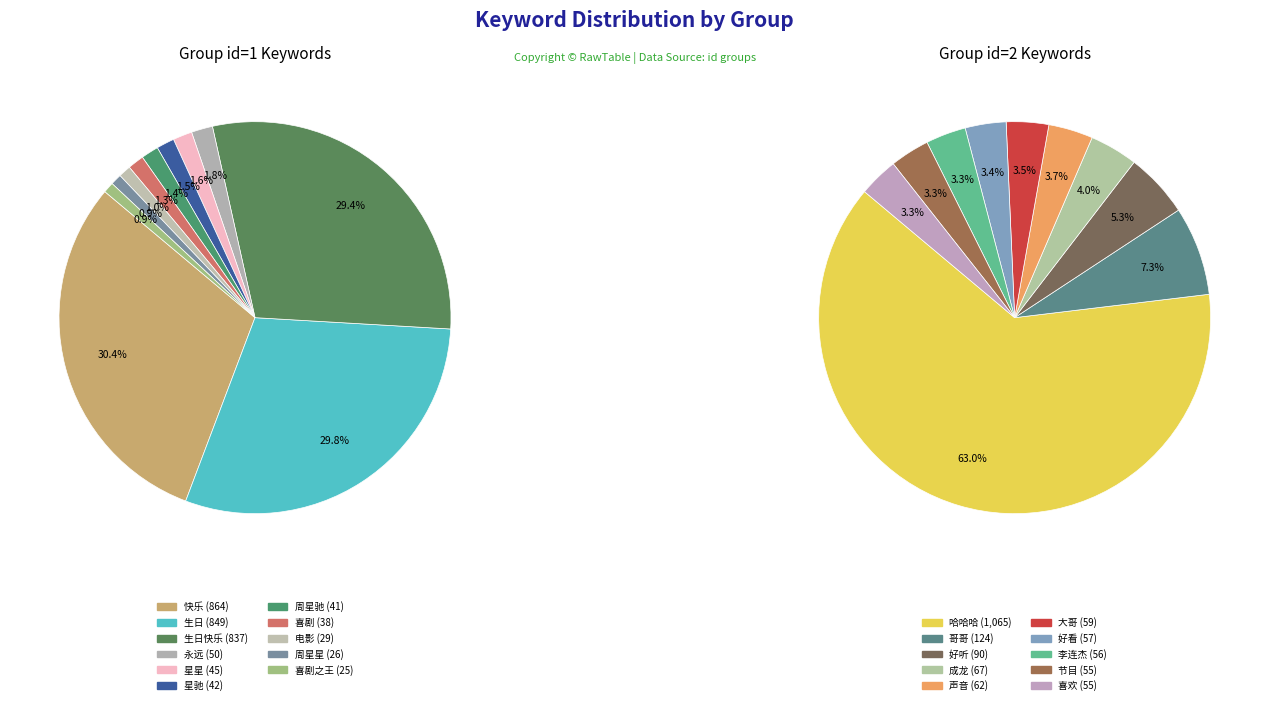

Which category has the biggest portion of the pie?

快乐